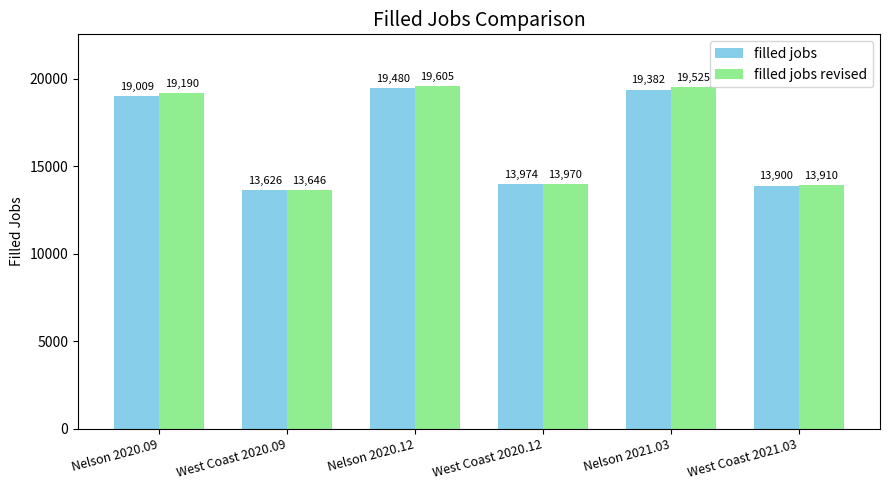

What is the value of the filled jobs bar at the 2nd from the left?

13626